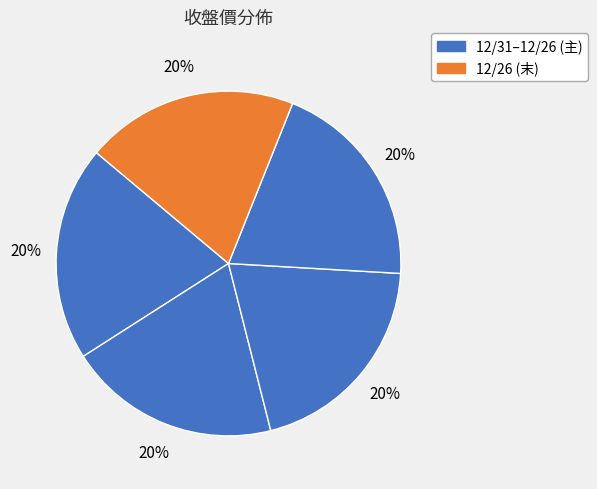

How many slices are in this pie chart?

5